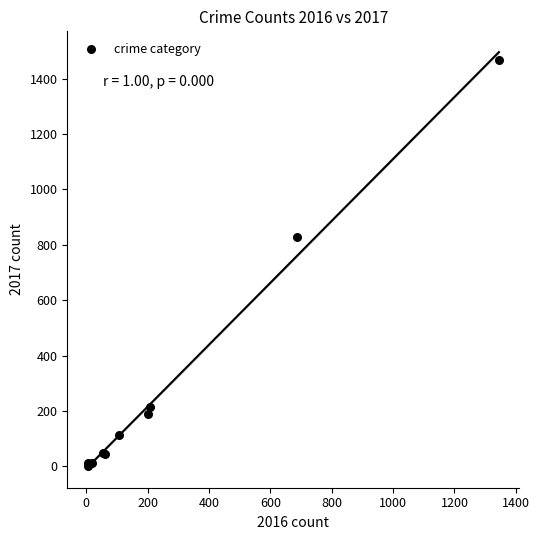

What Y value in the scatter plot is closest to 734?

828